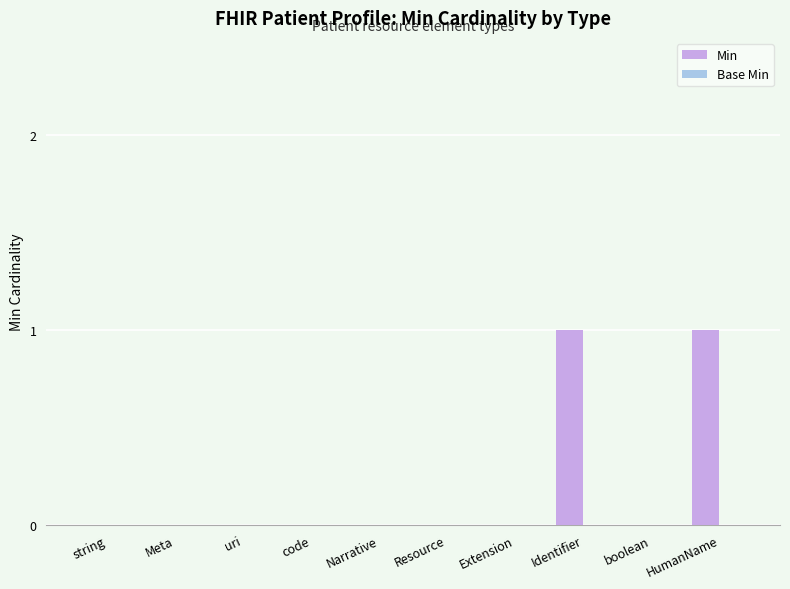

The value at Resource is 1. True or false?

False